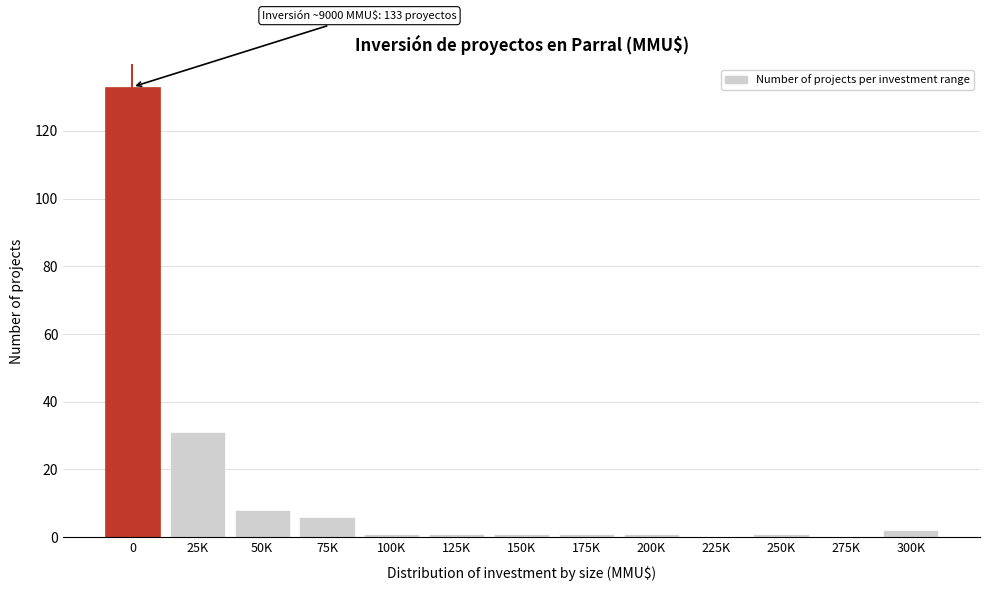

Reading left to right, list all the values displayed in this chart.

0=133	25K=31	50K=8	75K=6	100K=1	125K=1	150K=1	175K=1	200K=1	225K=0	250K=1	275K=0	300K=2